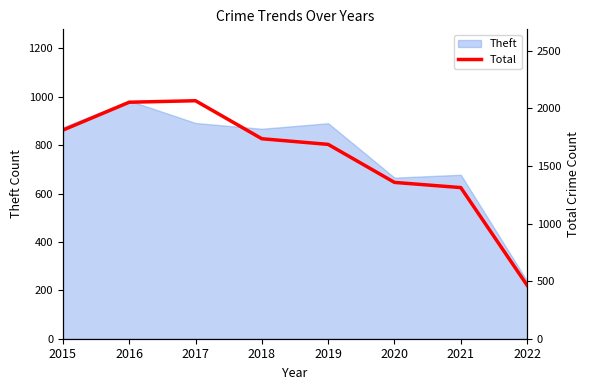

Approximately how many times larger is the value at 2016 compared to 2022?

4.4